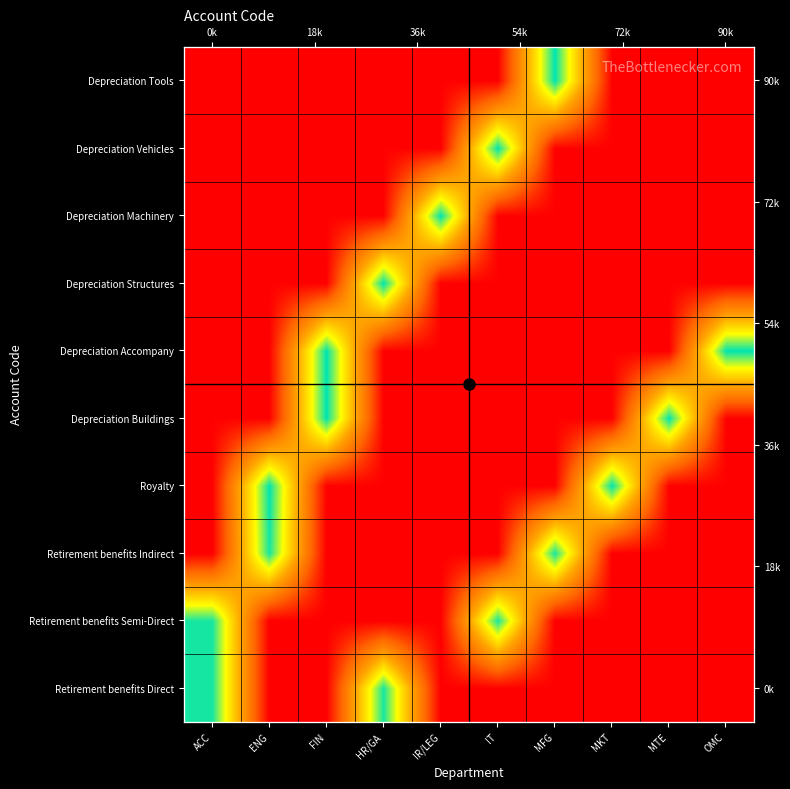

The value of Depreciation Tools at MTE is 85.0. True or false?

False